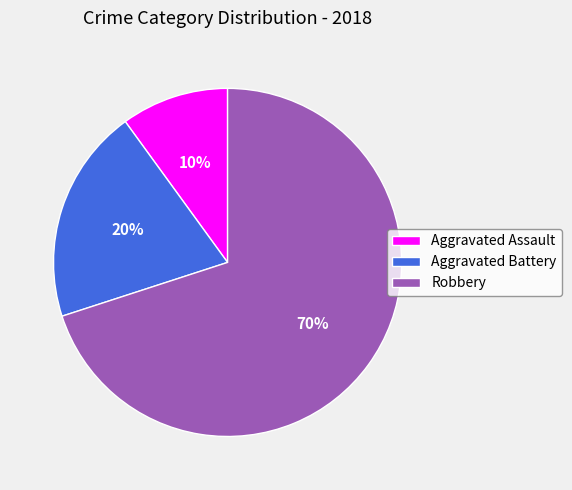

To the nearest percent, what percentage of the pie is Aggravated Assault?

10%